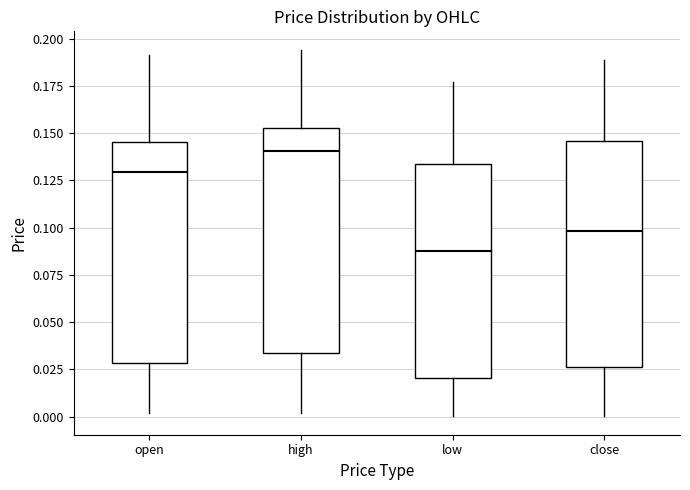

Where does the median line of the box for low sit on the y-axis? The values are not printed on the chart, so give them approximately, as read against the axis.

0.090